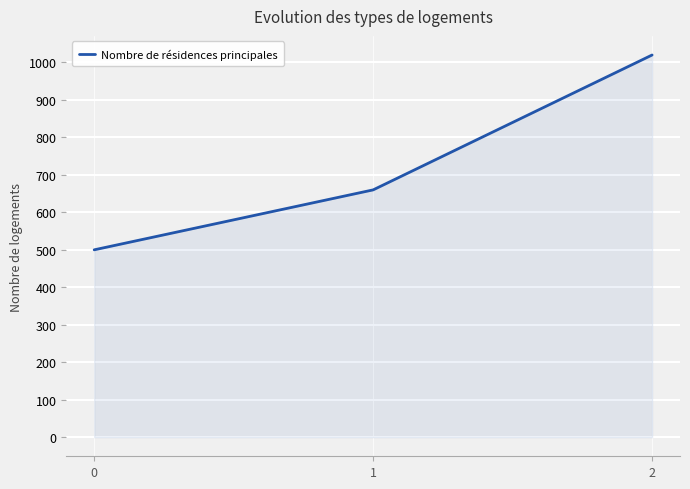

What is the approximate value at 0, to the nearest 10?

500